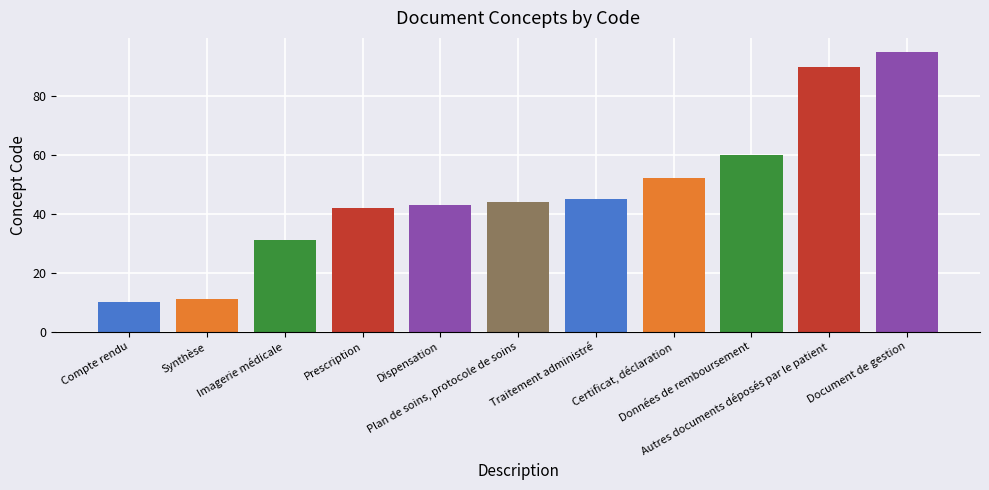

What is the approximate value at Prescription, to the nearest 10?

40